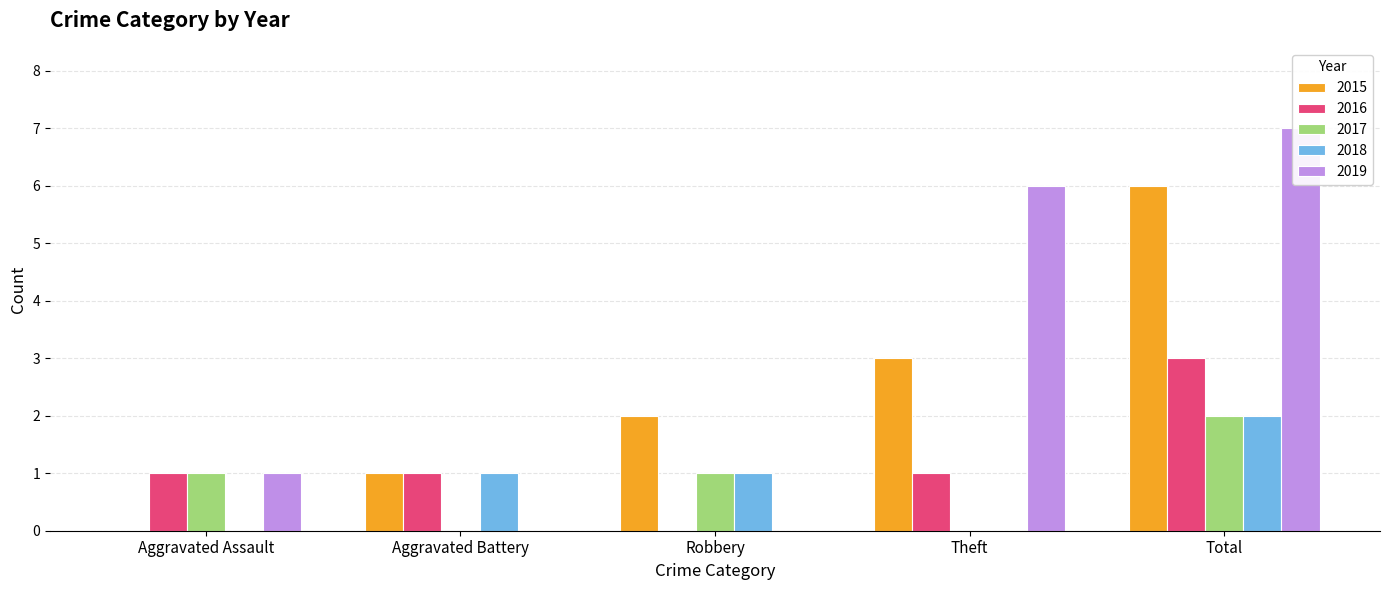

Count the 2016 values in the range 1 to 2.

3